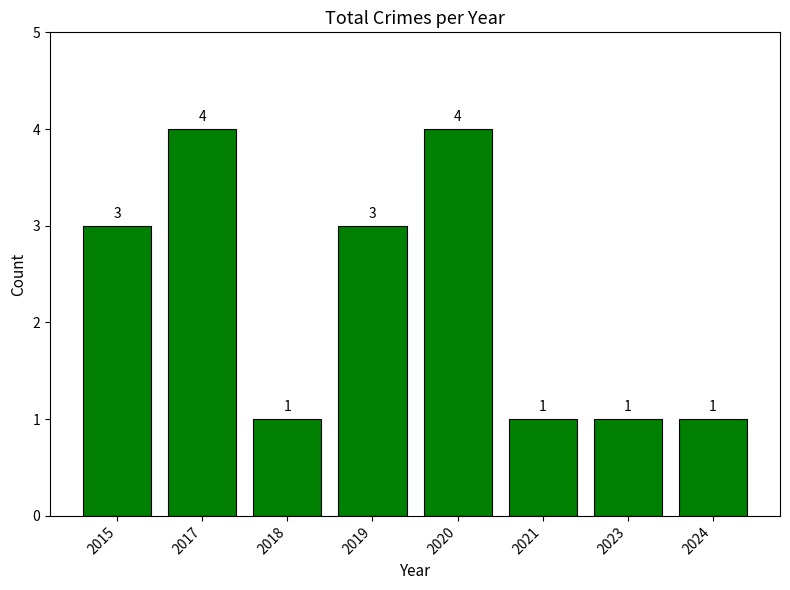

The chart shows a value of 2 at 2020. True or false?

False